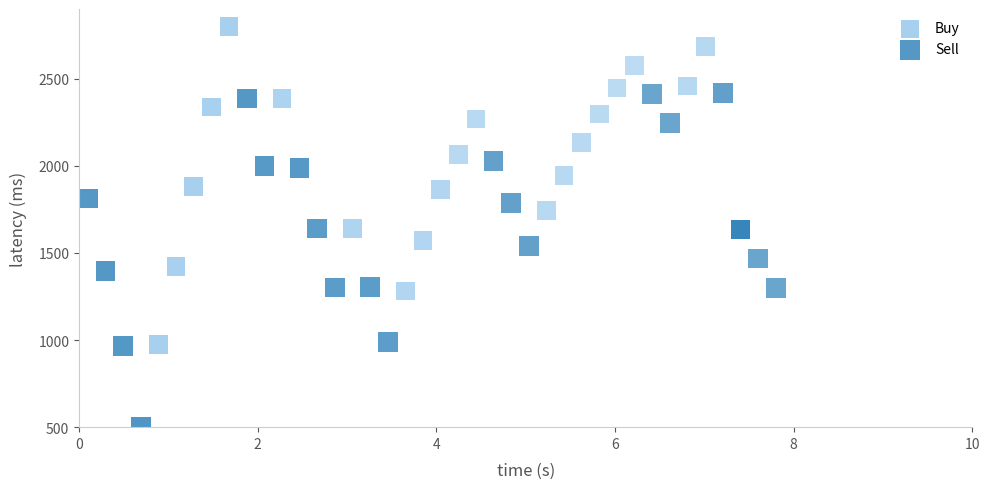

Which series contains the lowest Y value?

Sell